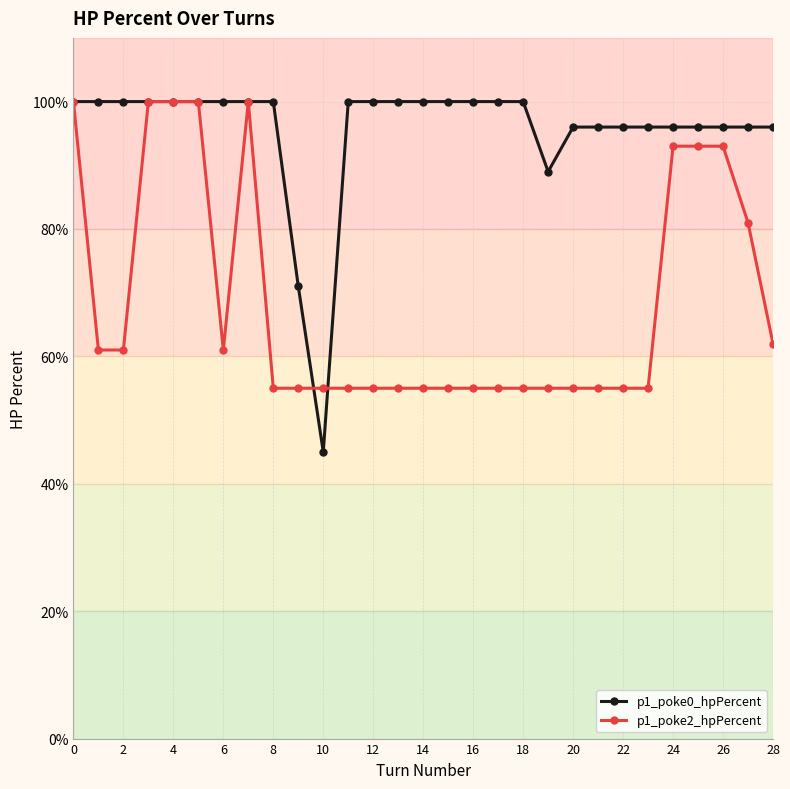

List the series in order of their overall mean, lowest first.

p1_poke2_hpPercent, p1_poke0_hpPercent